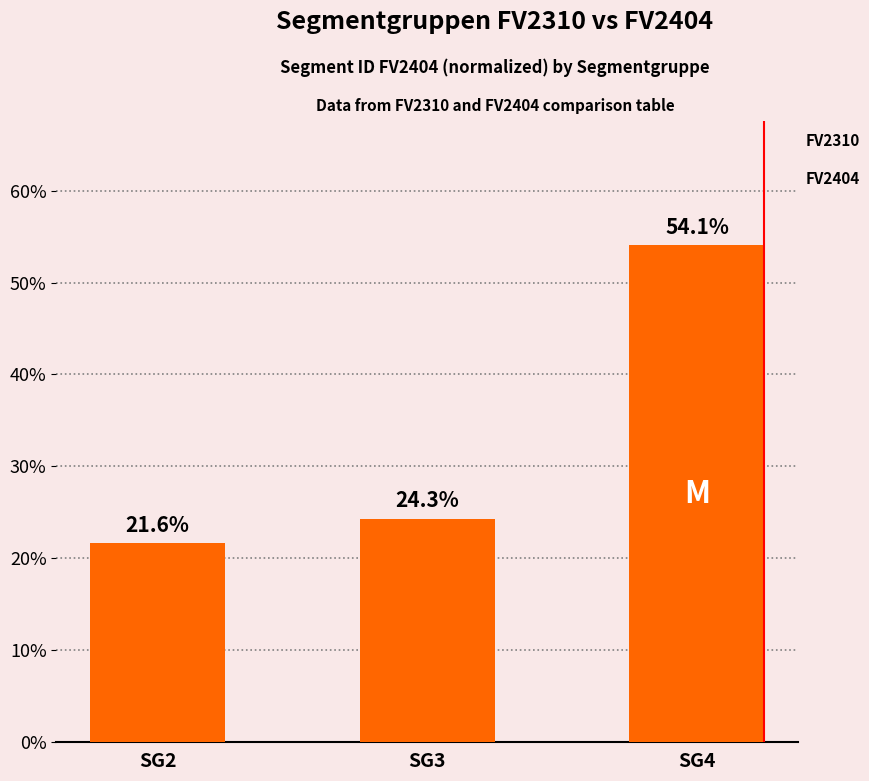

How many values exceed 24?

2